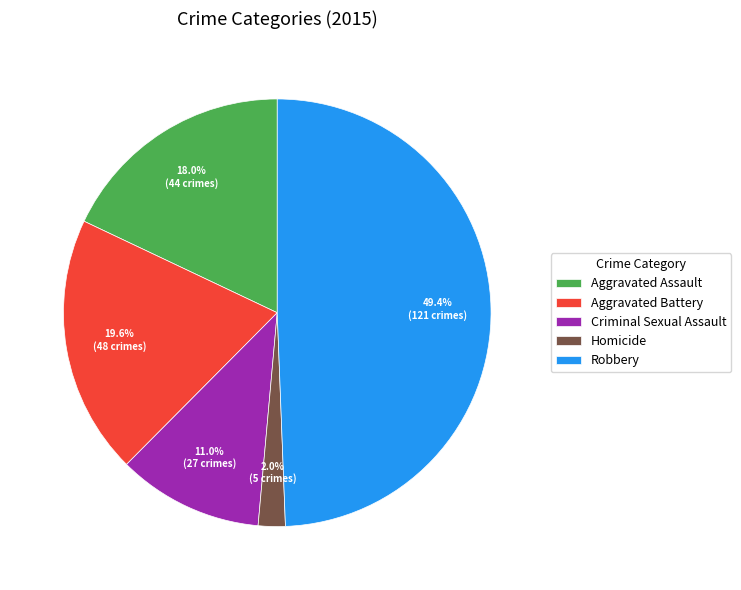

Which has a higher value, Aggravated Assault or Homicide?

Aggravated Assault